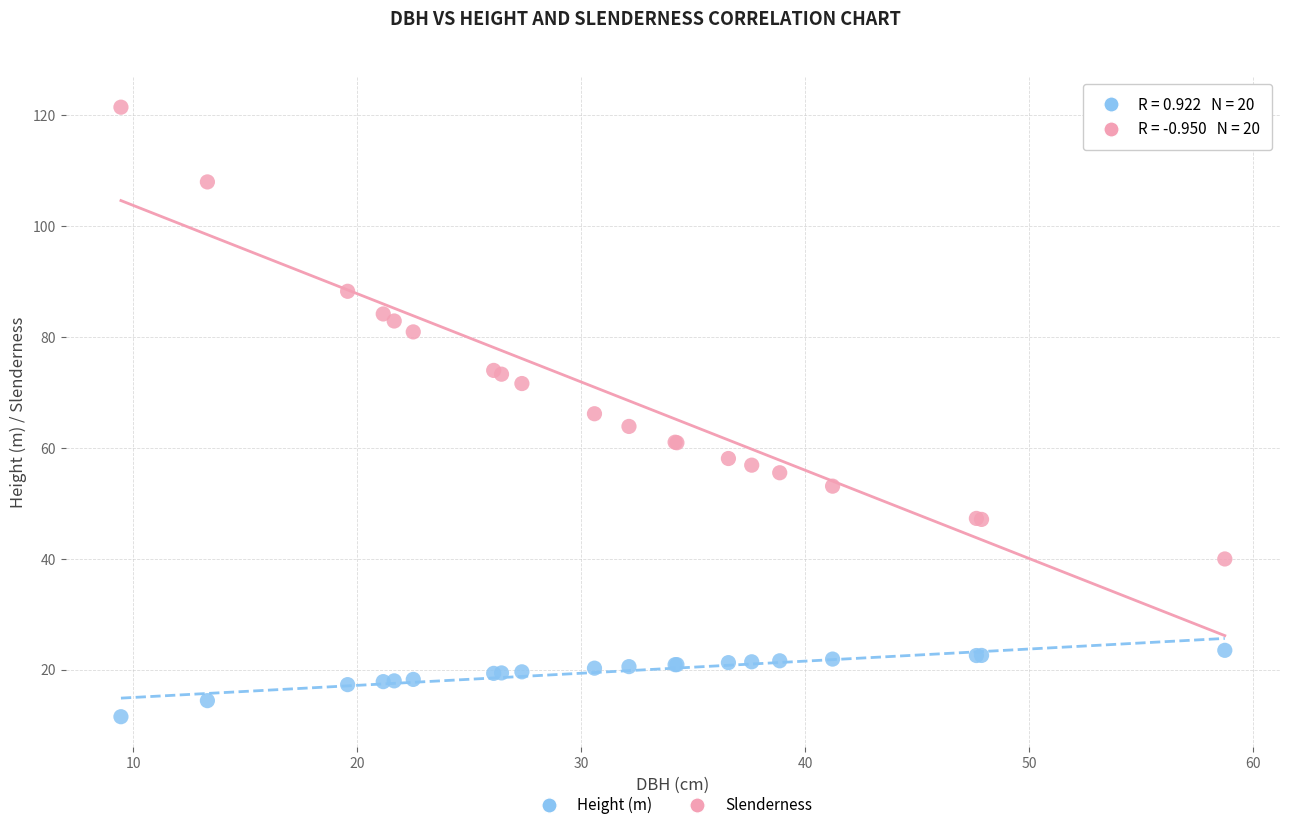

What is the X range (max minus min) for the scatter plot?

49.3